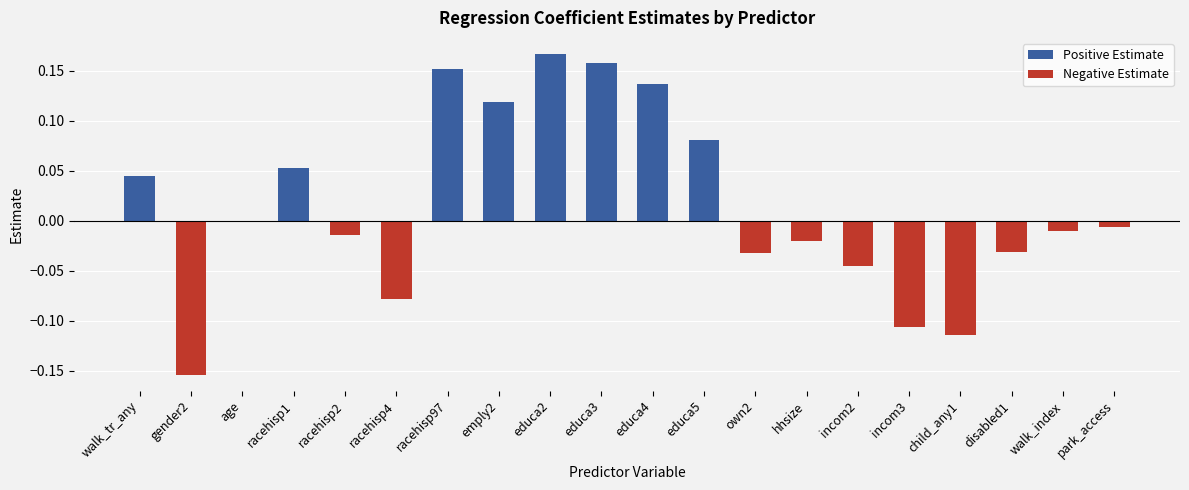

At which category does the chart reach its peak across all series?

educa2